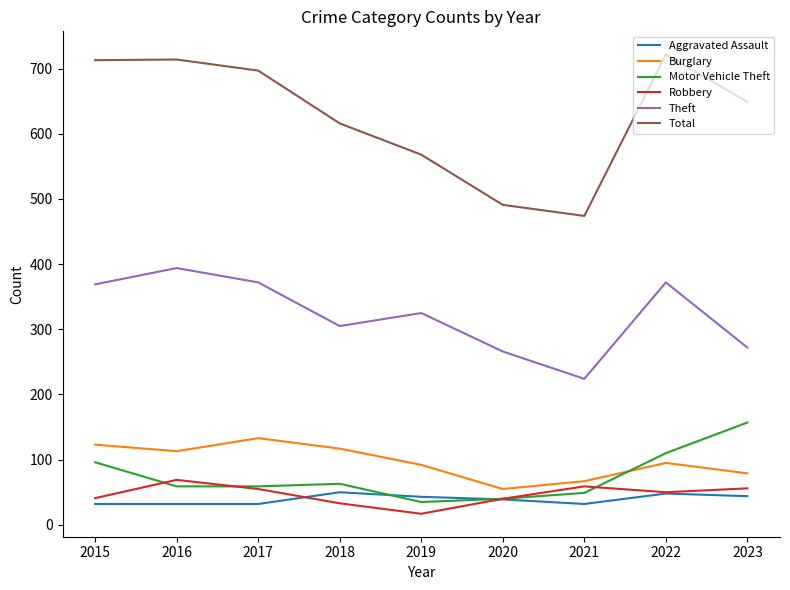

True or false: Theft has a value of 372 at 2017.

True